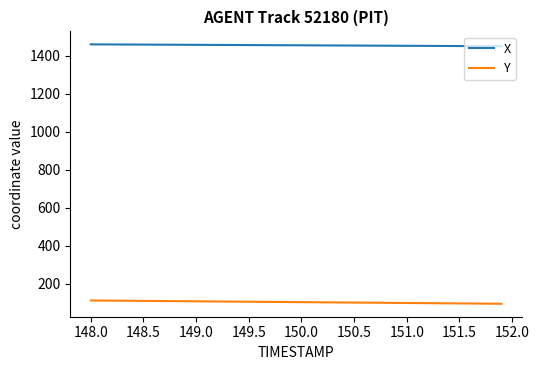

True or false: X and Y cross at least once.

False